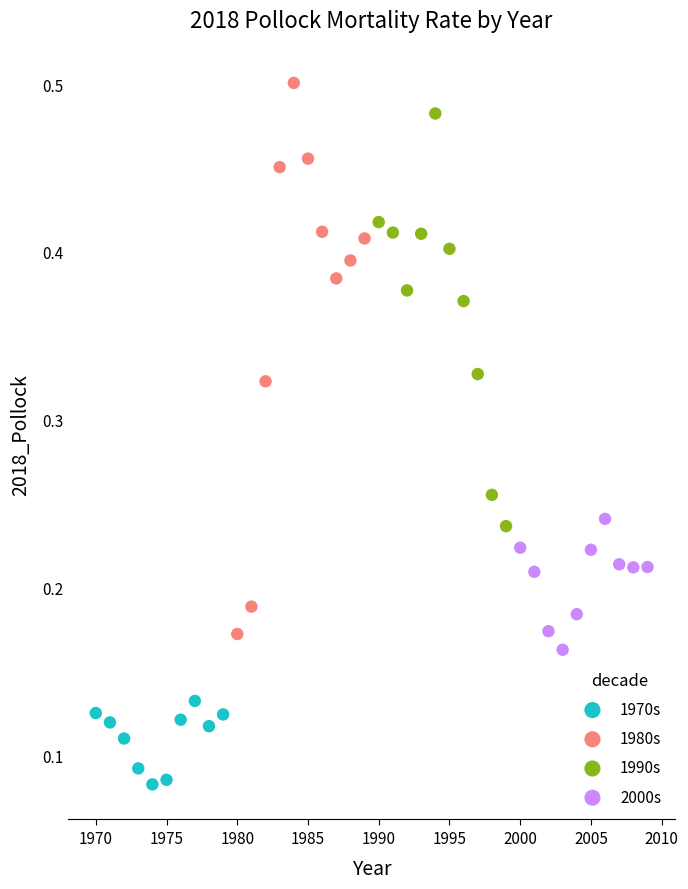

Which series contains the lowest Y value?

1970s